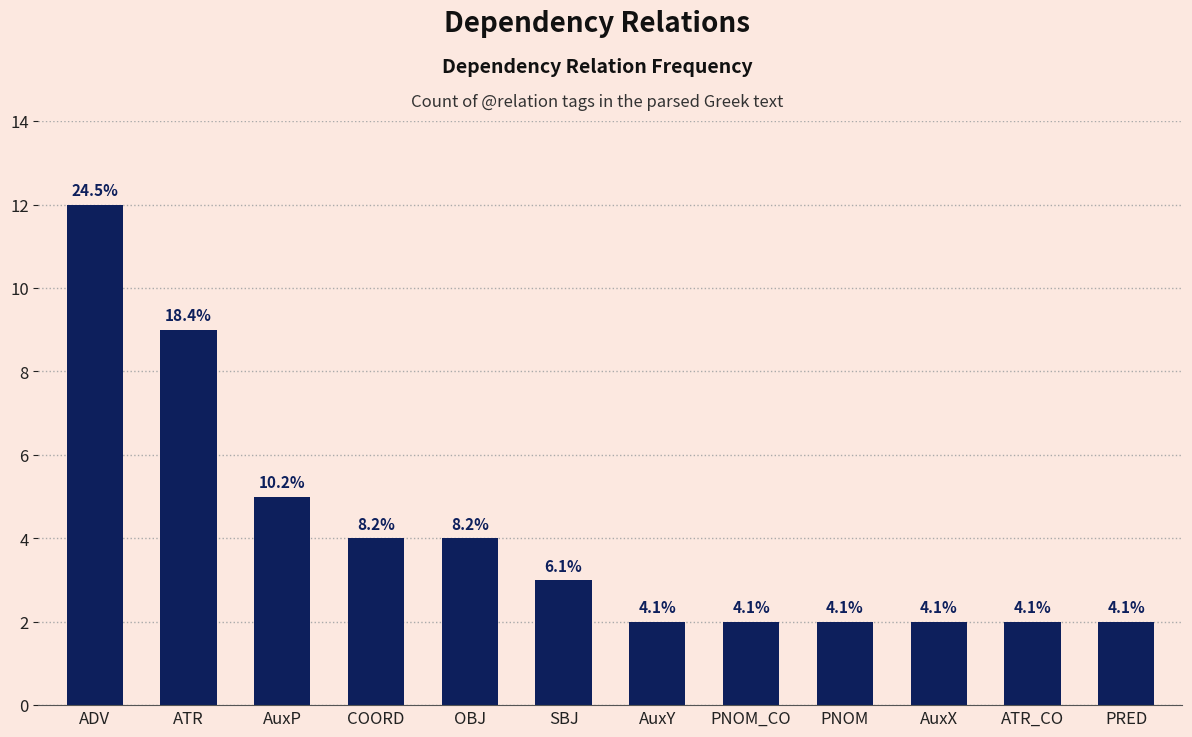

List the labels in order of value, largest first.

ADV, ATR, AuxP, COORD, OBJ, SBJ, AuxY, PNOM_CO, PNOM, AuxX, ATR_CO, PRED